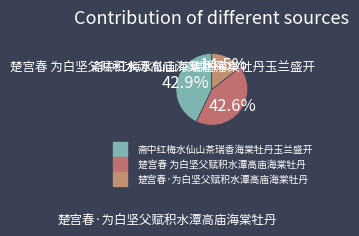

To the nearest percent, what is the difference between the largest and smallest slice percentages?

28%